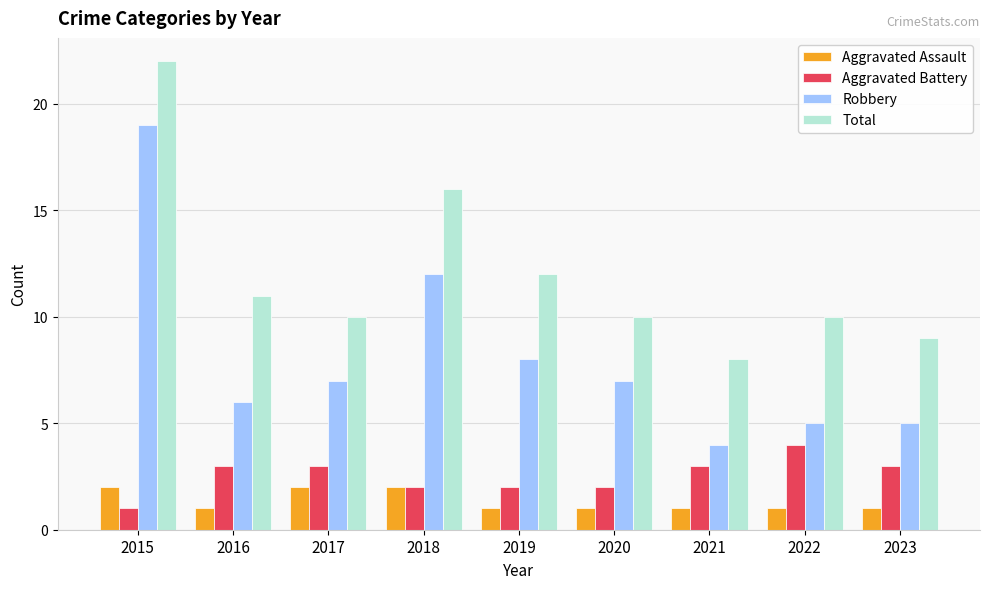

The value of Aggravated Battery at 2021 is 3. True or false?

True